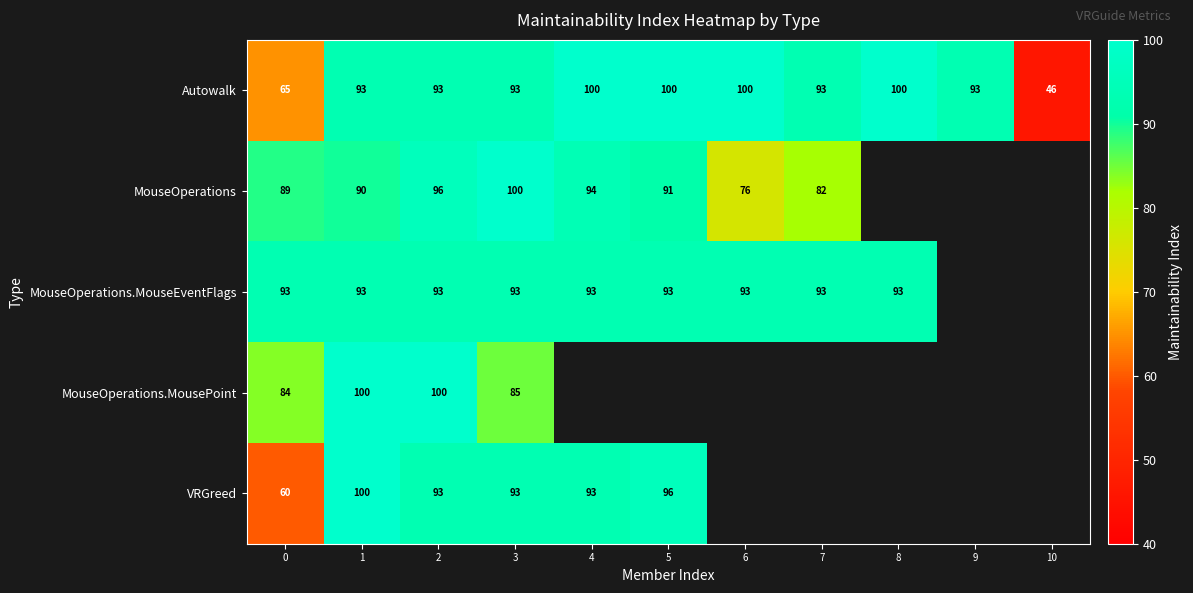

Is it true that Autowalk equals 19.8 at 9?

False